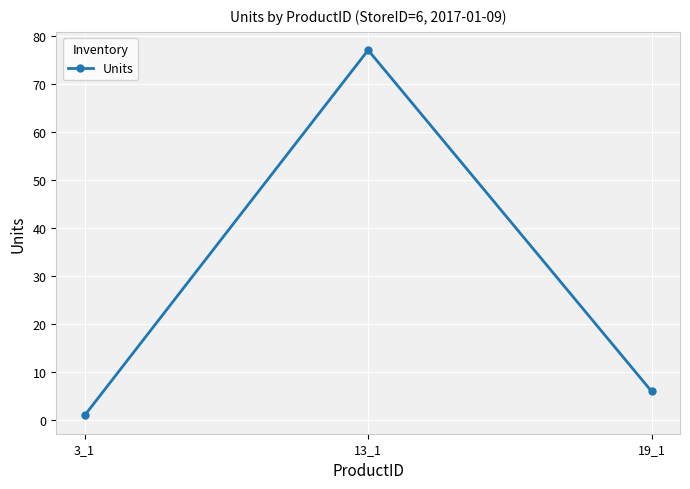

What is the sum of the values at 19_1 and 3_1?

7